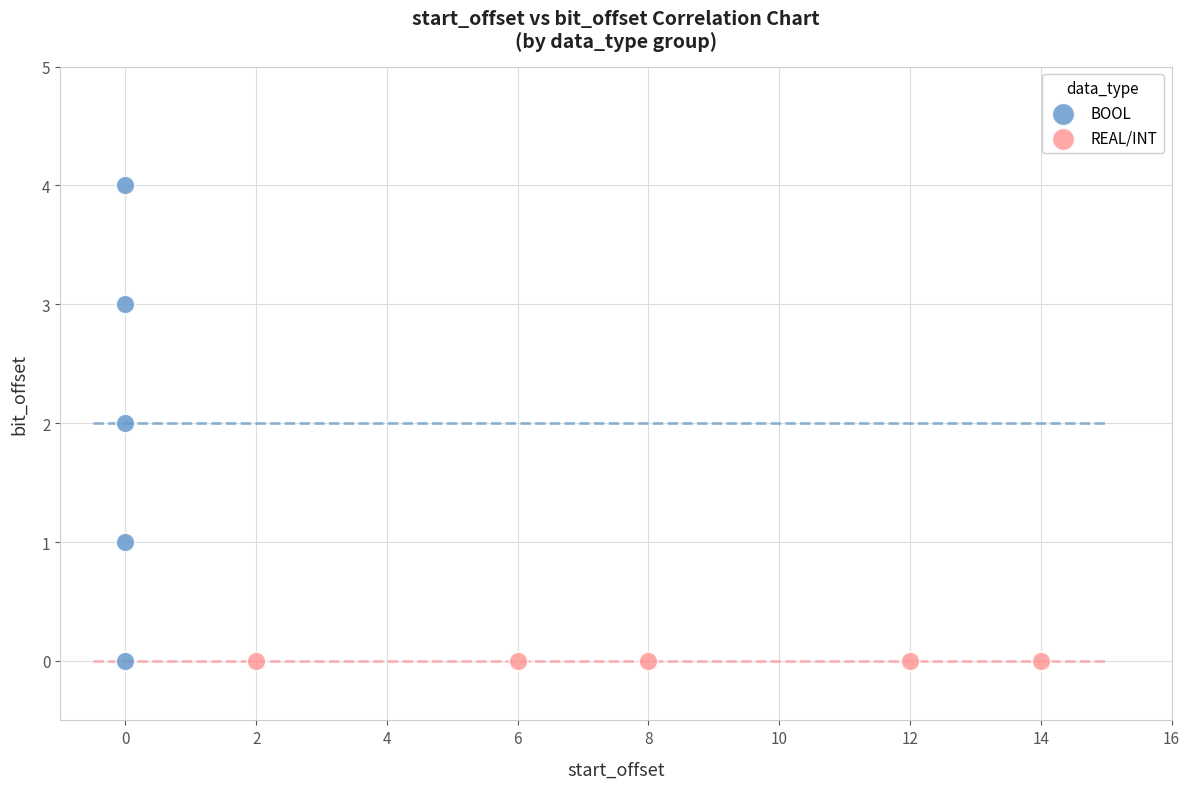

Which series contains the highest Y value?

BOOL